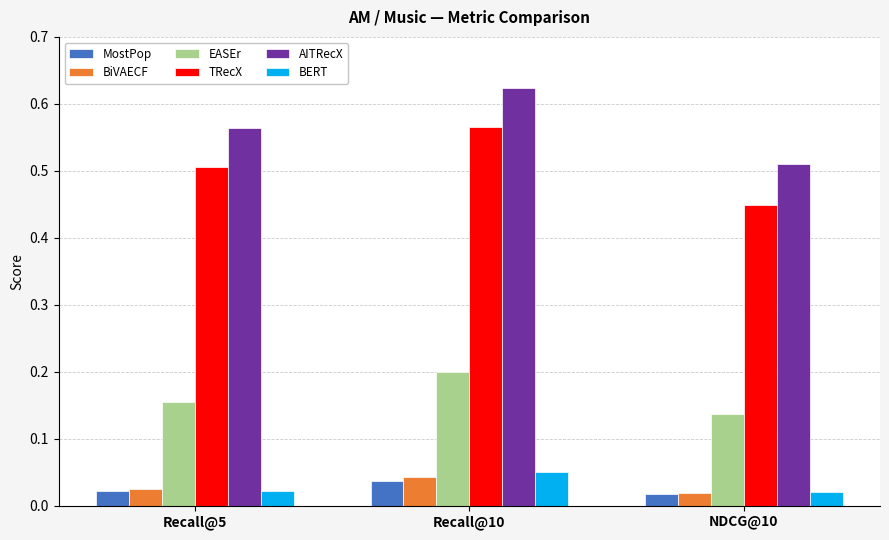

Count the AITRecX values in the range 0 to 1.

3